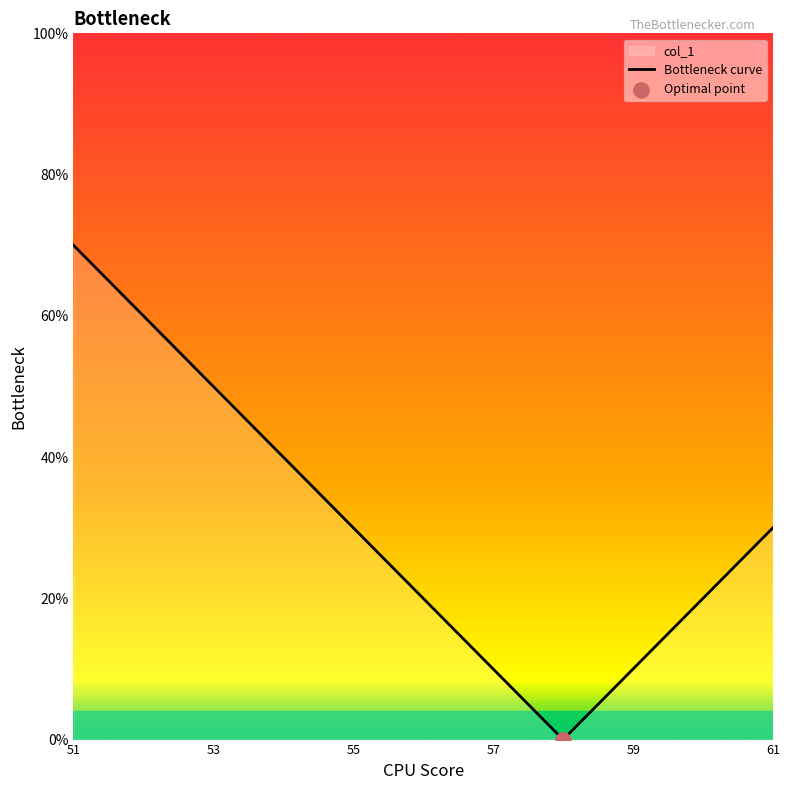

Which has a higher value, 61 or 59?

61